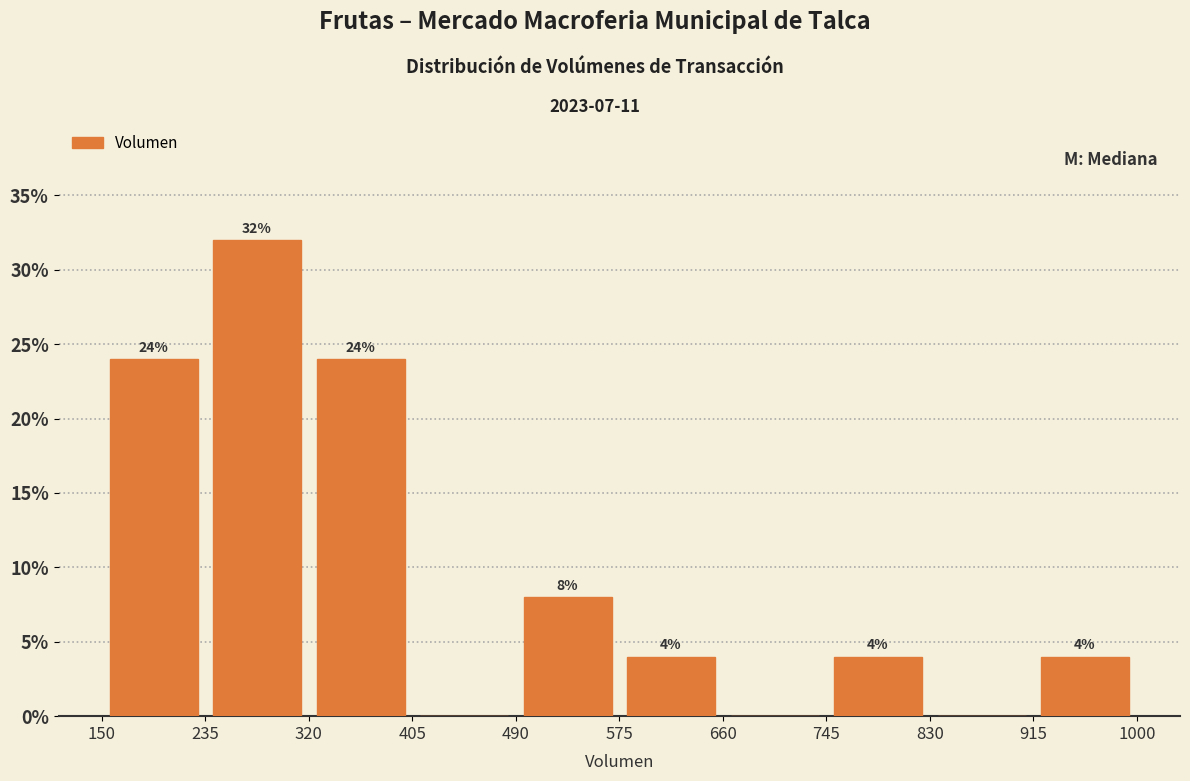

Which range on the x-axis has the tallest bar?

235 to 320